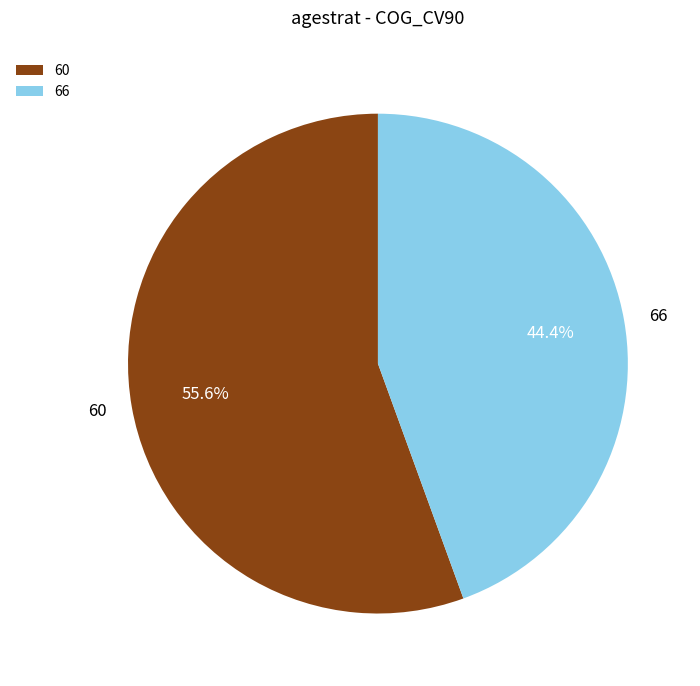

True or false: 60 accounts for 56% of the total.

True